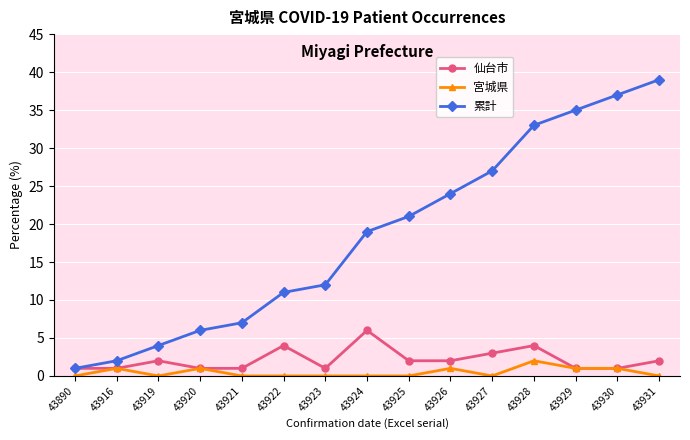

Which category has the highest value across all series?

43931